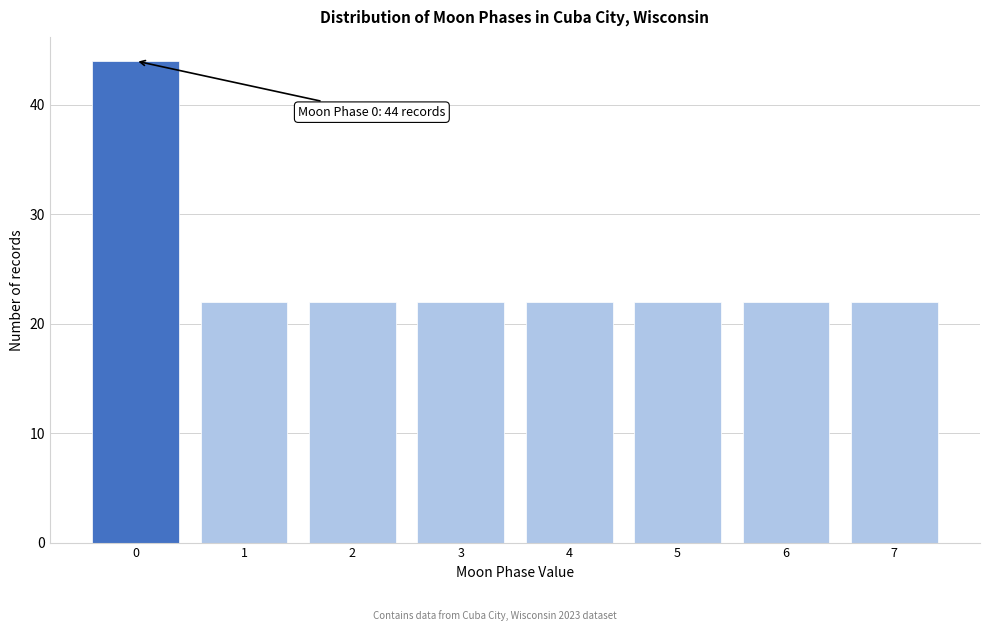

Reading left to right, transcribe all the data shown in this chart.

44	22	22	22	22	22	22	22